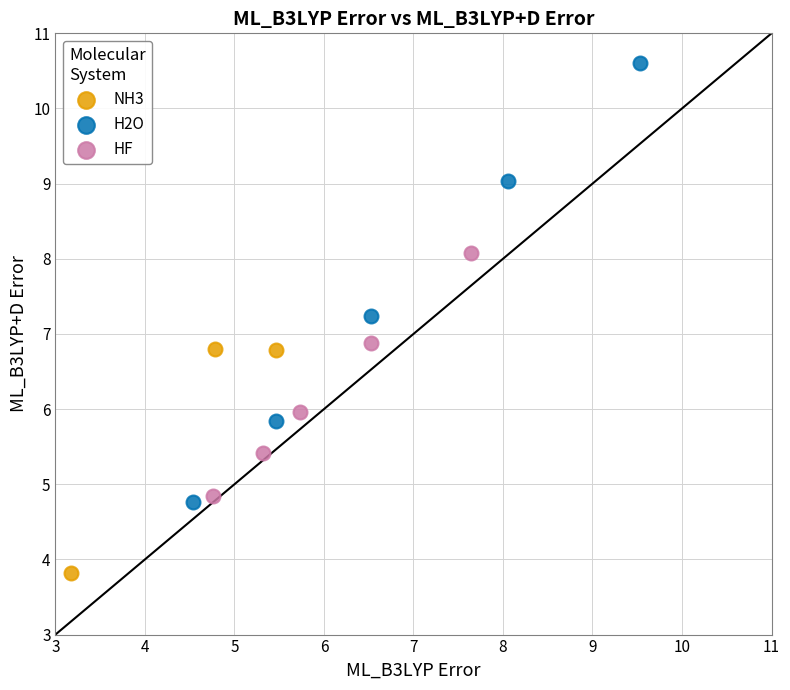

Which series contains the highest Y value?

H2O